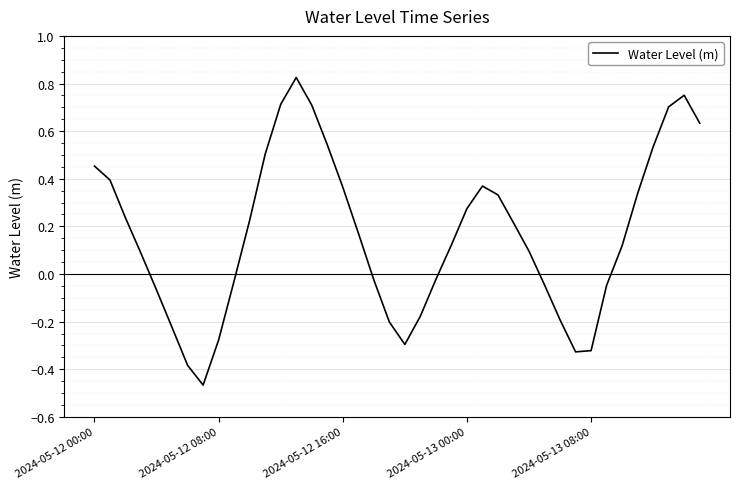

What is the difference between the maximum and minimum values?

1.3